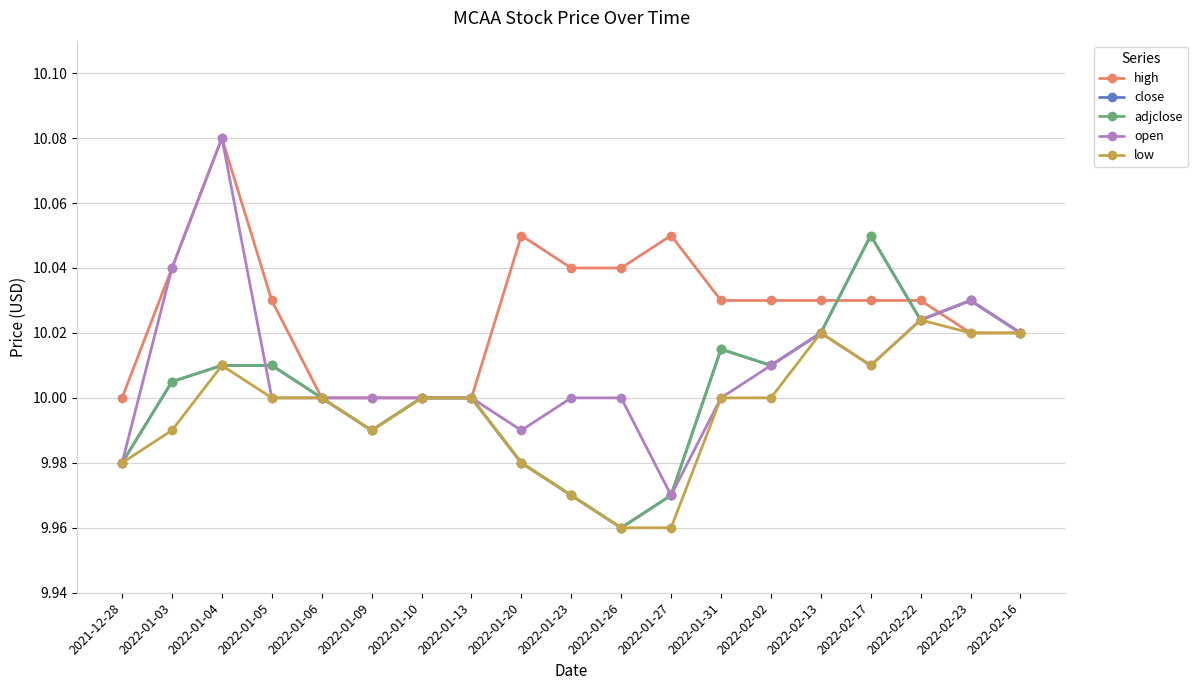

Which has a higher value, 2022-02-23 or 2022-02-17?

2022-02-17